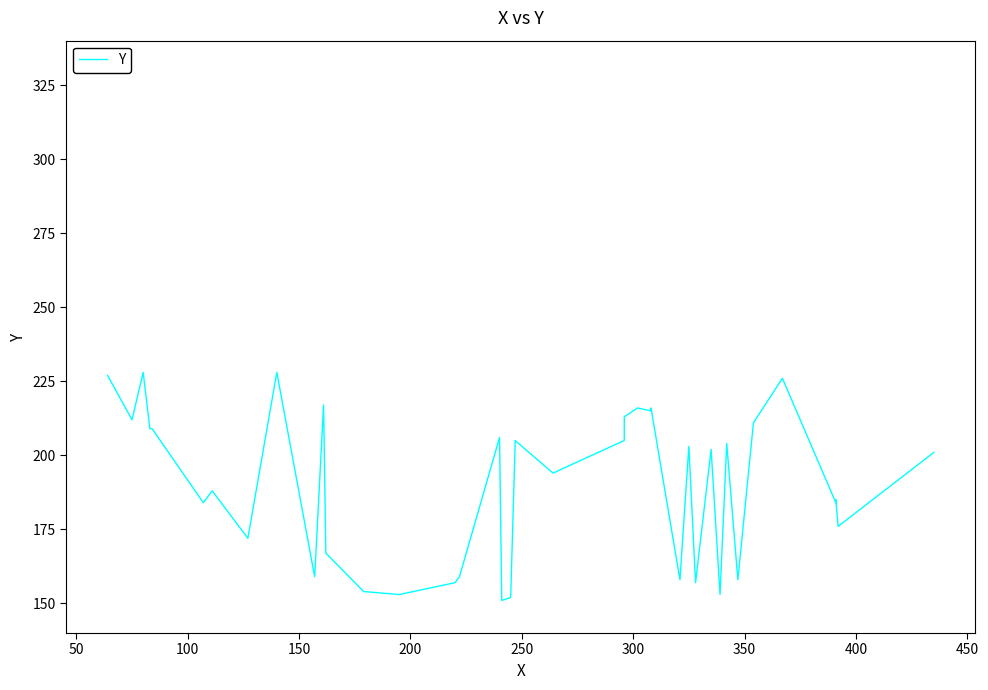

What is the difference between the maximum and minimum values?

77